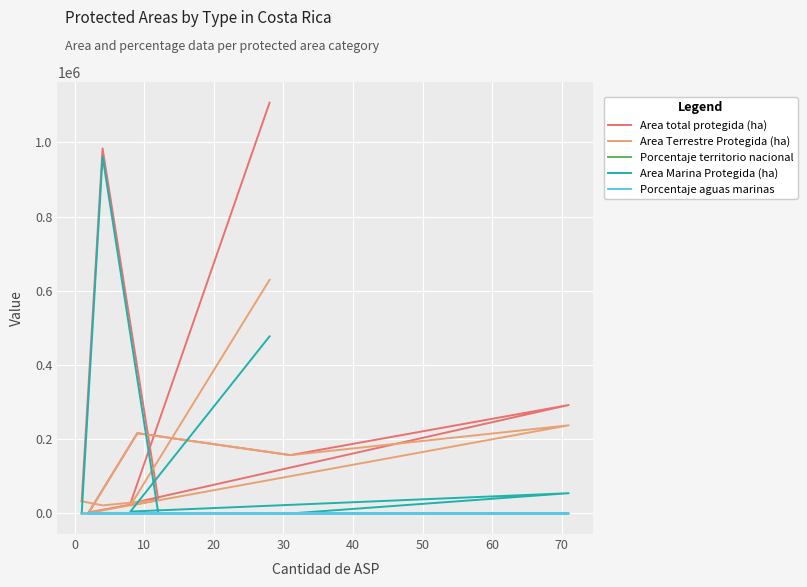

Which series has the largest total across all categories?

Area total protegida (ha)